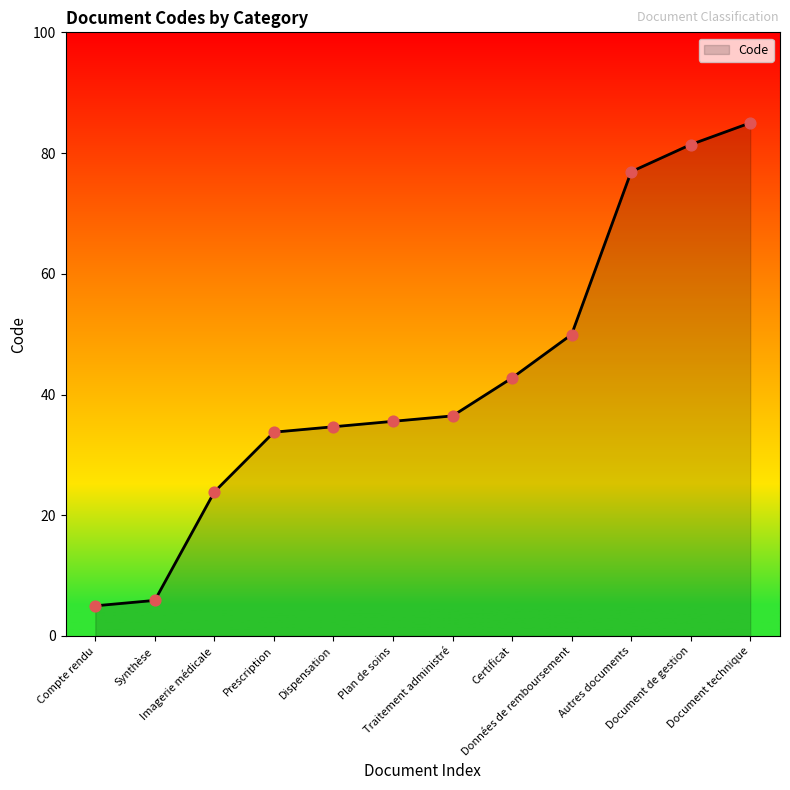

Which has a higher value, Autres documents or Dispensation?

Autres documents